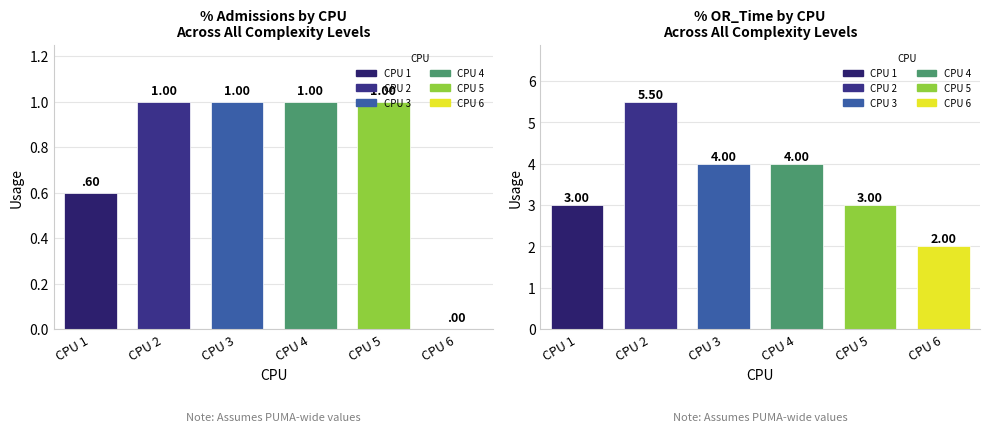

Read the OR_Time value at CPU 2.

5.5